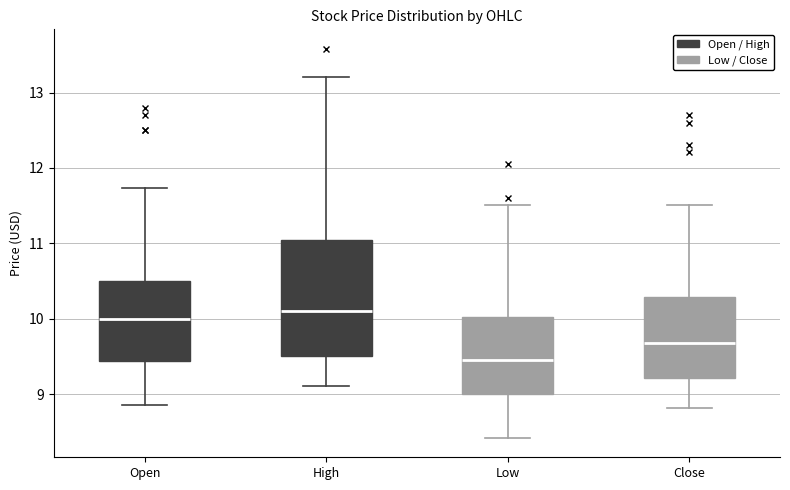

Where is the lower edge of the box for Open on the y-axis? The values are not printed on the chart, so give them approximately, as read against the axis.

9.4